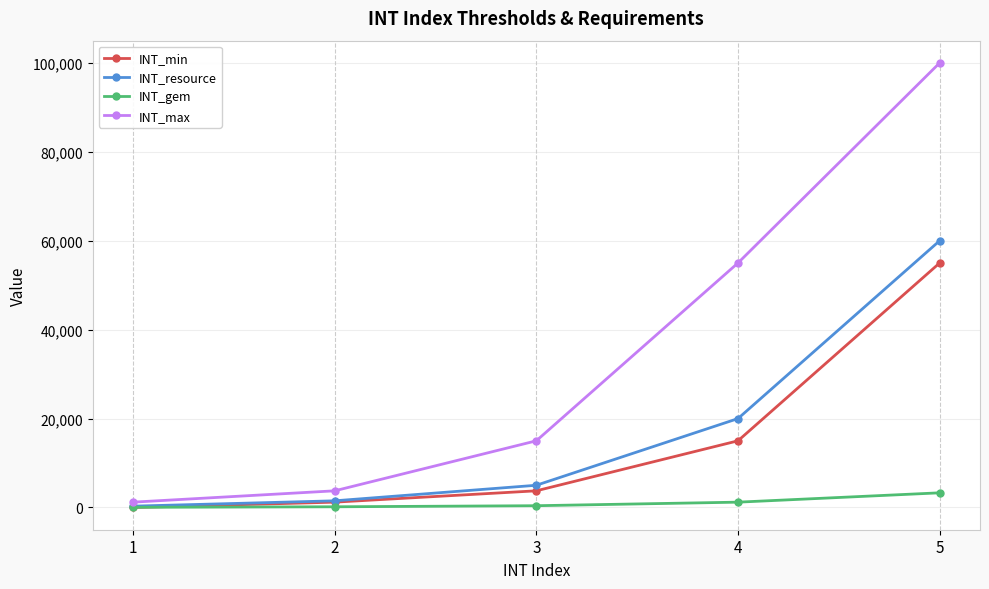

Is the value of INT_min at 2 greater than the value of INT_resource at 1?

Yes